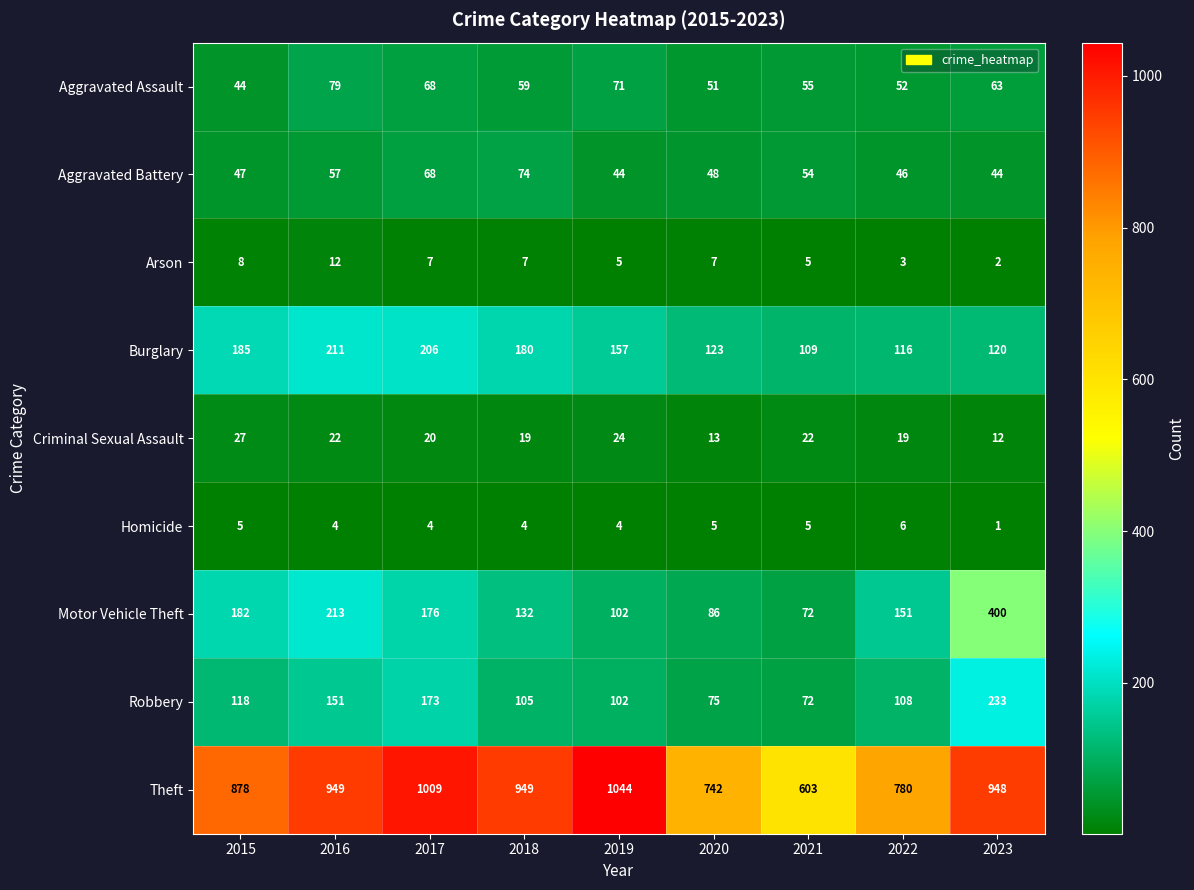

List the series in order of their peak value, lowest first.

Homicide, Arson, Criminal Sexual Assault, Aggravated Battery, Aggravated Assault, Burglary, Robbery, Motor Vehicle Theft, Theft